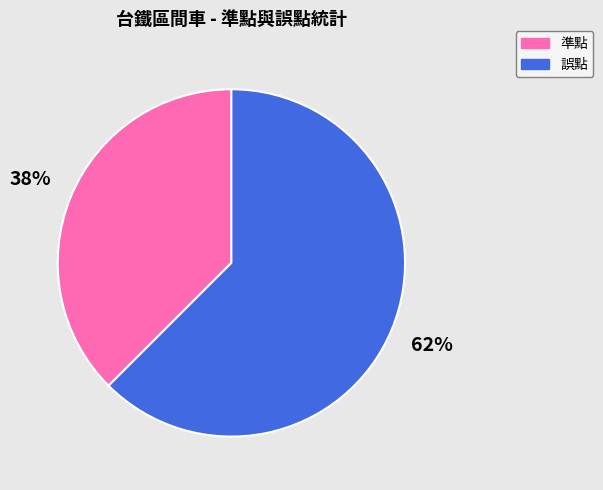

Which category accounts for the majority?

誤點